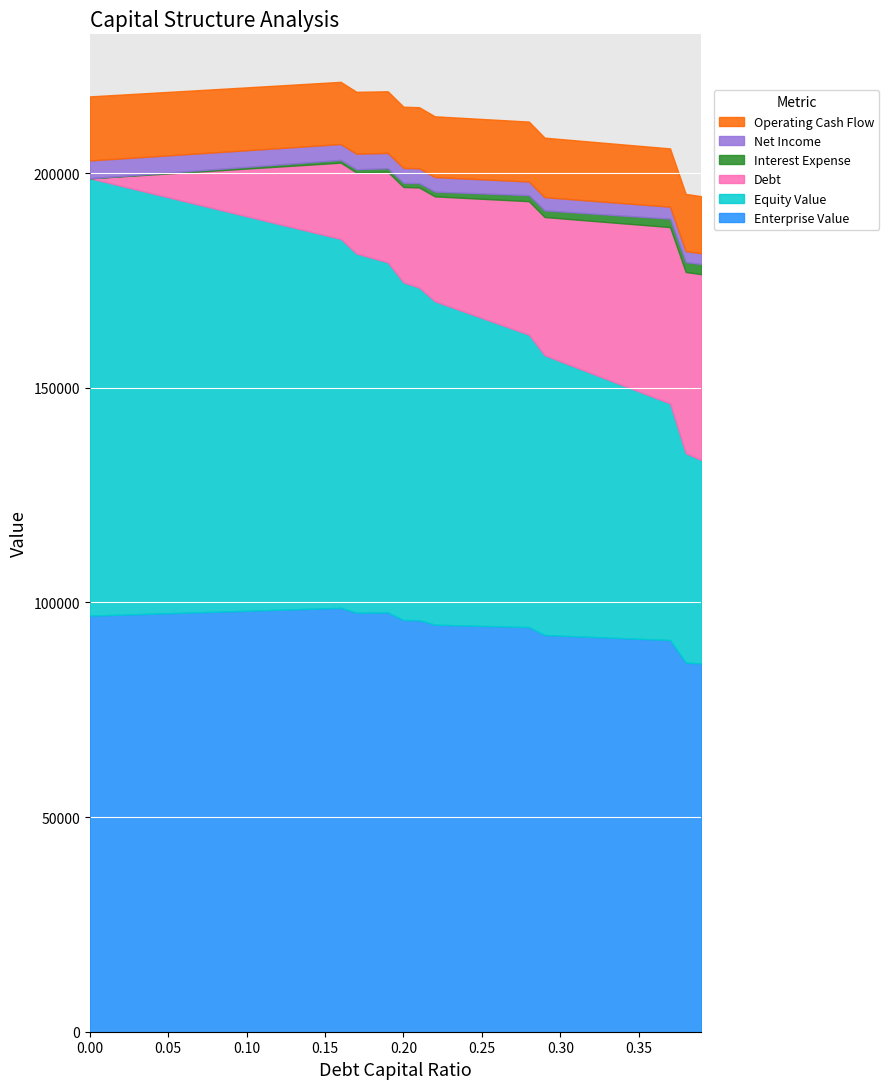

Reading left to right, list all the values displayed in this chart.

enterprise_value: 0.0=96945.9	0.01=97057.4	0.02=97169.3	0.03=97281.4	0.04=97393.7	0.05=97506.3	0.06=97619.2	0.07=97732.3	0.08=97845.7	0.09=97959.4	0.1=98073.3	0.11=98187.5	0.12=98301.9	0.13=98416.6	0.14=98531.6	0.15=98646.9	0.16=98762.4	0.17=97618.2	0.18=97658.1	0.19=97698.0	0.2=95926.5	0.21=95876.1	0.22=94835.3	0.23=94741.6	0.24=94648.0	0.25=94554.6	0.26=94461.4	0.27=94368.4	0.28=94275.6	0.29=92432.0	0.3=92283.8	0.31=92136.1	0.32=91988.9	0.33=91842.2	0.34=91695.9	0.35=91550.1	0.36=91404.7	0.37=91259.8	0.38=86024.9	0.39=85770.6
equity_value: 0.0=101890.1	0.01=100891.1	0.02=99892.4	0.03=98894.0	0.04=97895.8	0.05=96897.9	0.06=95900.2	0.07=94902.8	0.08=93905.7	0.09=92908.8	0.1=91912.2	0.11=90915.8	0.12=89919.8	0.13=88923.9	0.14=87928.4	0.15=86933.1	0.16=85938.1	0.17=83683.4	0.18=82612.8	0.19=81542.1	0.2=78660.1	0.21=77499.2	0.22=75347.9	0.23=74143.6	0.24=72939.5	0.25=71735.6	0.26=70531.9	0.27=69328.3	0.28=68124.9	0.29=65170.9	0.3=63912.2	0.31=62653.9	0.32=61396.2	0.33=60138.9	0.34=58882.1	0.35=57625.8	0.36=56369.9	0.37=55114.5	0.38=48769.0	0.39=47404.2
debt: 0.0=0.0	0.01=1110.5	0.02=2221.1	0.03=3331.6	0.04=4442.1	0.05=5552.6	0.06=6663.2	0.07=7773.7	0.08=8884.2	0.09=9994.8	0.1=11105.3	0.11=12215.8	0.12=13326.4	0.13=14436.9	0.14=15547.4	0.15=16657.9	0.16=17768.5	0.17=18879.0	0.18=19989.5	0.19=21100.0	0.2=22210.6	0.21=23321.1	0.22=24431.6	0.23=25542.2	0.24=26652.7	0.25=27763.2	0.26=28873.8	0.27=29984.3	0.28=31094.8	0.29=32205.3	0.3=33315.9	0.31=34426.4	0.32=35536.9	0.33=36647.4	0.34=37758.0	0.35=38868.5	0.36=39979.0	0.37=41089.6	0.38=42200.1	0.39=43310.6
interest_expense: 0.0=0.0	0.01=39.9	0.02=79.8	0.03=119.8	0.04=159.7	0.05=199.6	0.06=239.5	0.07=279.4	0.08=319.4	0.09=359.3	0.1=399.2	0.11=439.1	0.12=479.1	0.13=519.0	0.14=558.9	0.15=598.8	0.16=638.8	0.17=737.2	0.18=780.6	0.19=823.9	0.2=953.9	0.21=1001.6	0.22=1098.2	0.23=1148.1	0.24=1198.0	0.25=1247.9	0.26=1297.8	0.27=1347.8	0.28=1397.7	0.29=1537.8	0.3=1590.8	0.31=1643.8	0.32=1696.8	0.33=1749.9	0.34=1802.9	0.35=1855.9	0.36=1908.9	0.37=1962.0	0.38=2306.2	0.39=2366.9
net_income: 0.0=4146.1	0.01=4118.5	0.02=4091.0	0.03=4063.4	0.04=4035.9	0.05=4008.3	0.06=3980.8	0.07=3953.2	0.08=3925.7	0.09=3898.2	0.1=3870.6	0.11=3843.1	0.12=3815.5	0.13=3788.0	0.14=3760.4	0.15=3732.9	0.16=3705.3	0.17=3637.4	0.18=3607.5	0.19=3577.6	0.2=3487.9	0.21=3455.0	0.22=3388.3	0.23=3353.9	0.24=3319.4	0.25=3285.0	0.26=3250.6	0.27=3216.1	0.28=3181.7	0.29=3085.0	0.3=3048.4	0.31=3011.8	0.32=2975.2	0.33=2938.7	0.34=2902.1	0.35=2865.5	0.36=2828.9	0.37=2792.3	0.38=2554.8	0.39=2512.9
operating_cash_flow: 0.0=14927.8	0.01=14900.2	0.02=14872.7	0.03=14845.1	0.04=14817.6	0.05=14790.0	0.06=14762.5	0.07=14735.0	0.08=14707.4	0.09=14679.9	0.1=14652.3	0.11=14624.8	0.12=14597.2	0.13=14569.7	0.14=14542.1	0.15=14514.6	0.16=14487.0	0.17=14419.1	0.18=14389.2	0.19=14359.3	0.2=14269.6	0.21=14236.7	0.22=14170.0	0.23=14135.6	0.24=14101.1	0.25=14066.7	0.26=14032.3	0.27=13997.8	0.28=13963.4	0.29=13866.7	0.3=13830.1	0.31=13793.5	0.32=13757.0	0.33=13720.4	0.34=13683.8	0.35=13647.2	0.36=13610.6	0.37=13574.0	0.38=13336.5	0.39=13294.6